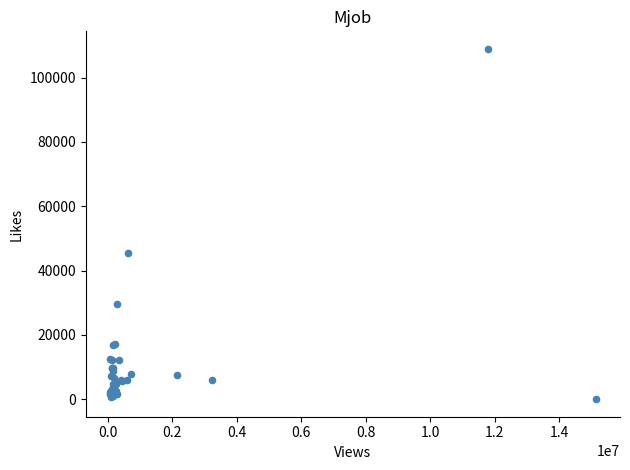

What Y value in the scatter plot is closest to 54458?

45517